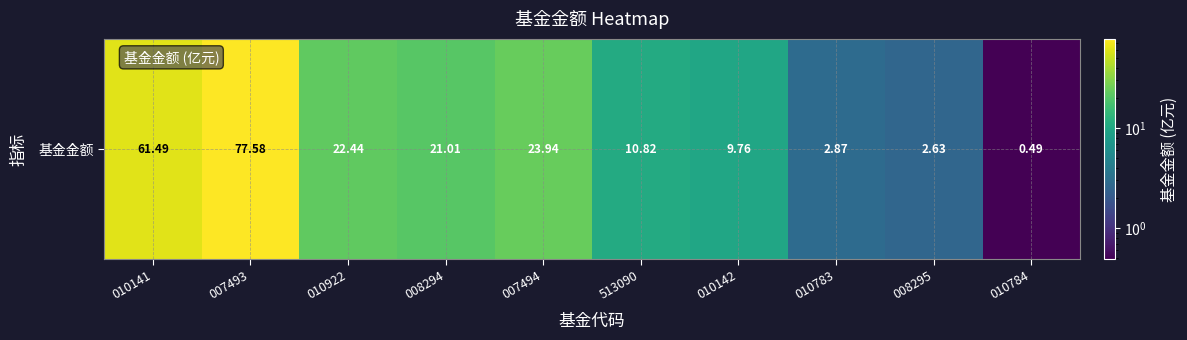

Where does the data first go above 21?

010141